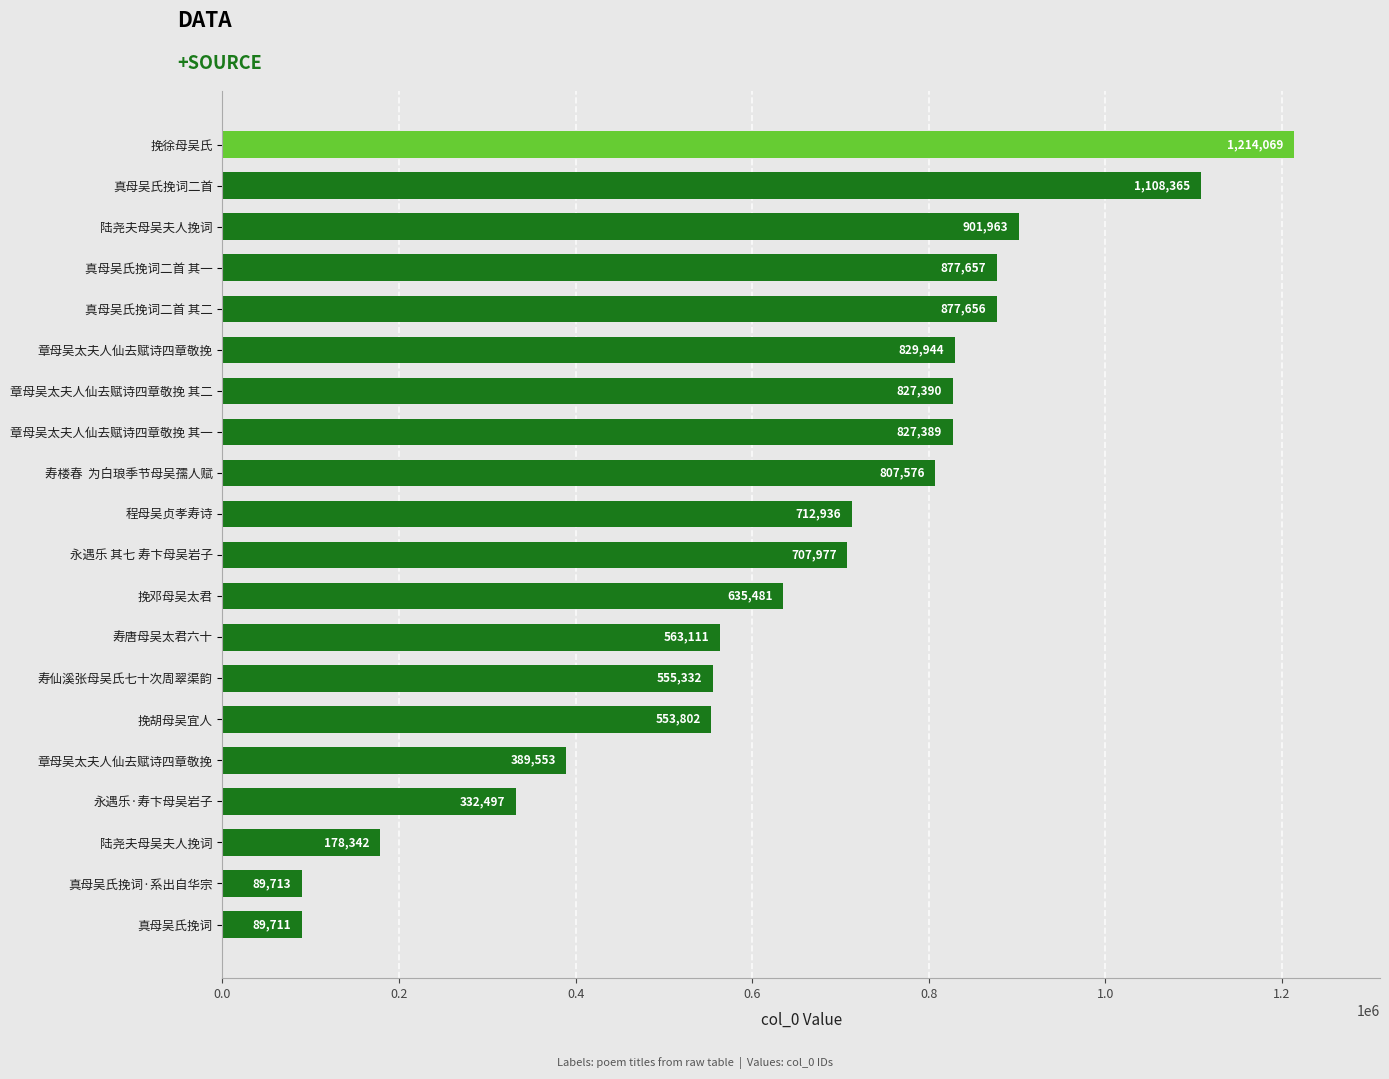

Where is the data nearest to the value 651890?

挽邓母吴太君